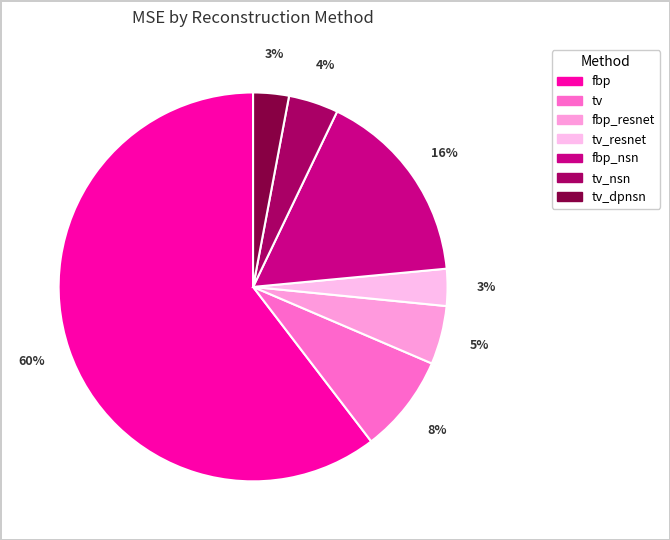

How many slices are in this pie chart?

7